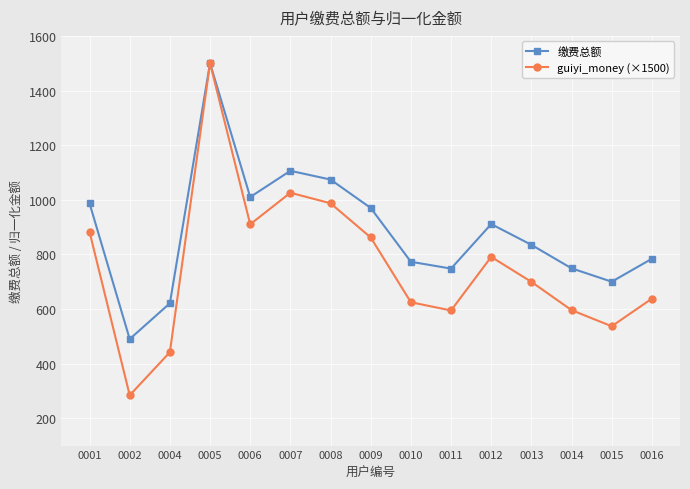

What is the approximate value of 缴费总额 at 0001?

987.0